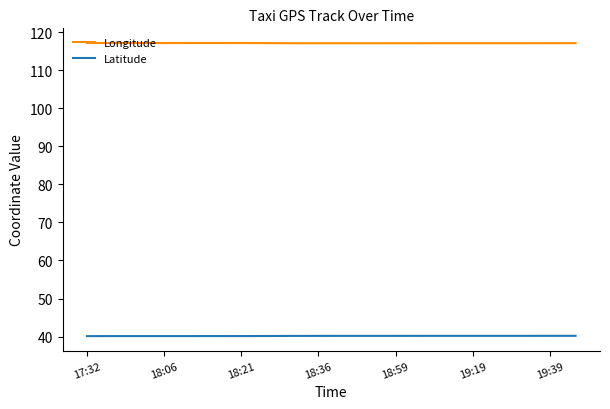

What is the minimum value shown in the chart?

40.1